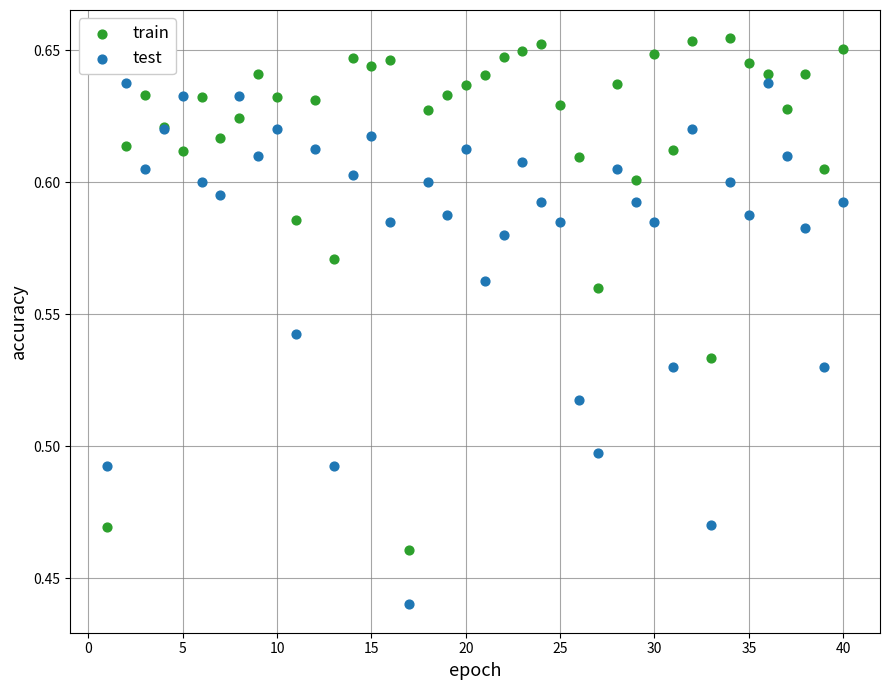

Which series reaches the maximum Y coordinate?

train